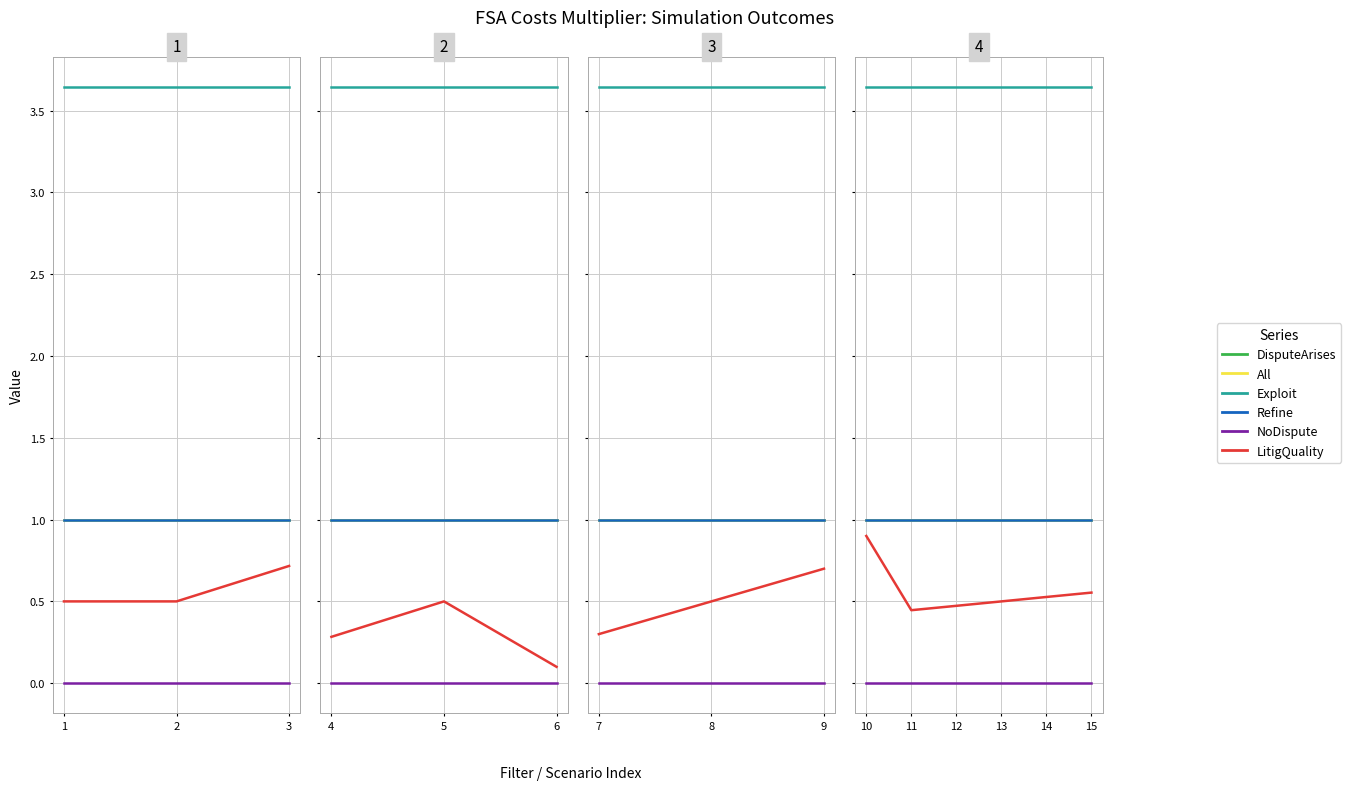

Which series has the widest spread of values?

LitigQuality